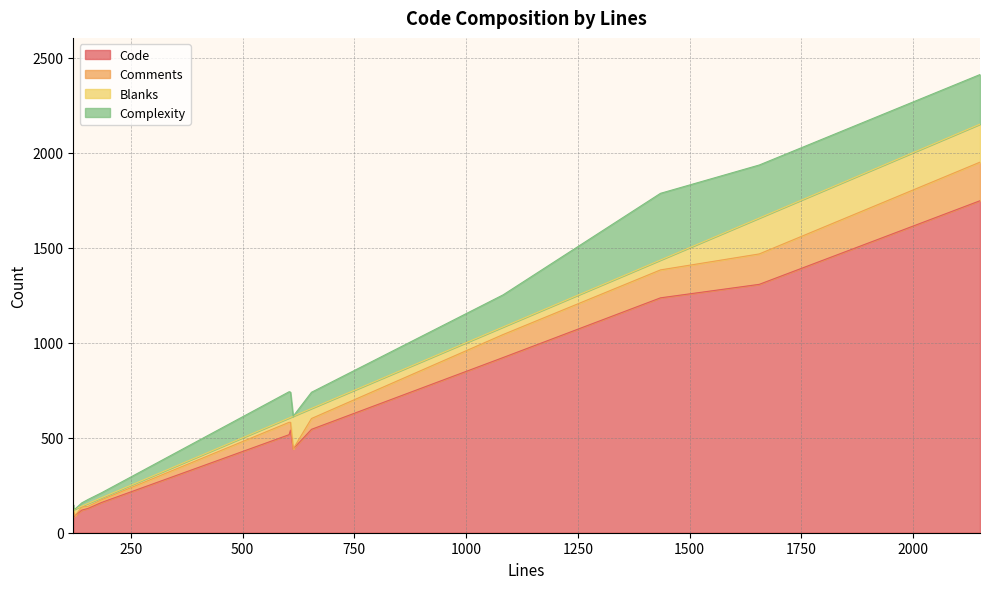

Where is the first local maximum for Complexity?

607